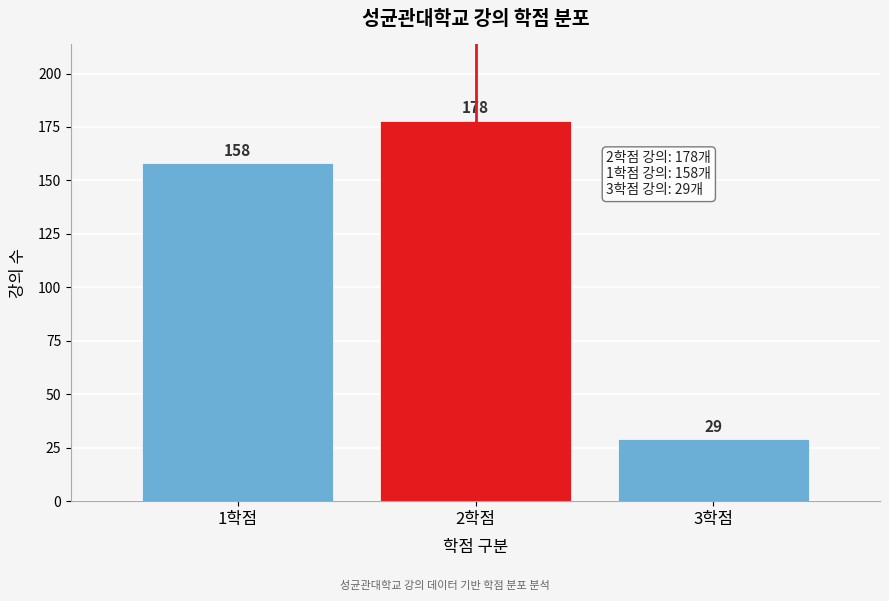

Reading right to left, list all the values displayed in this chart.

29	178	158